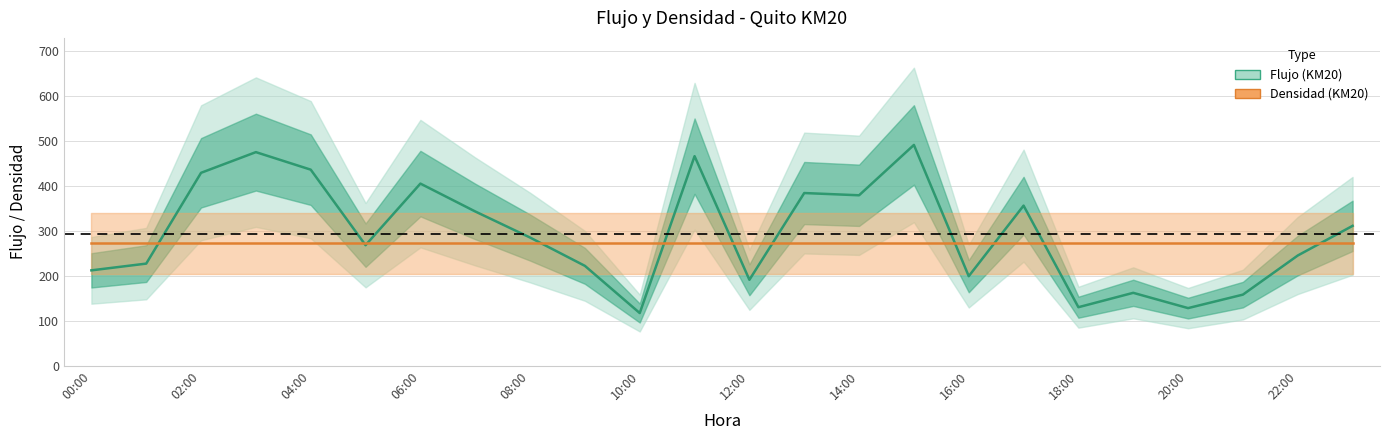

What is the value of the 21st point from the left?

128